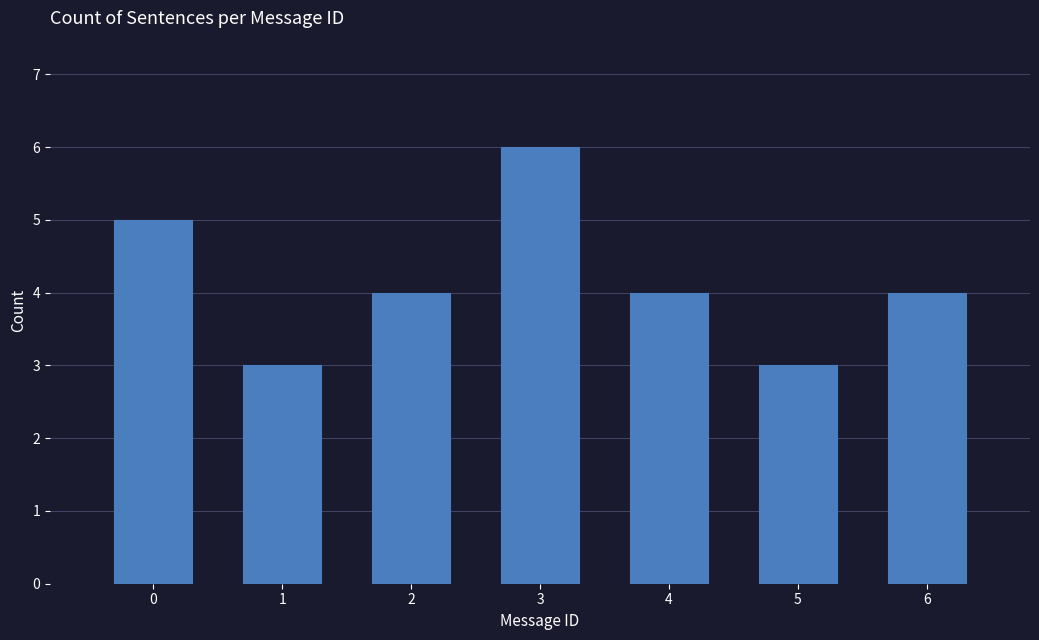

Reading left to right, extract all data points from this chart.

0=5	1=3	2=4	3=6	4=4	5=3	6=4